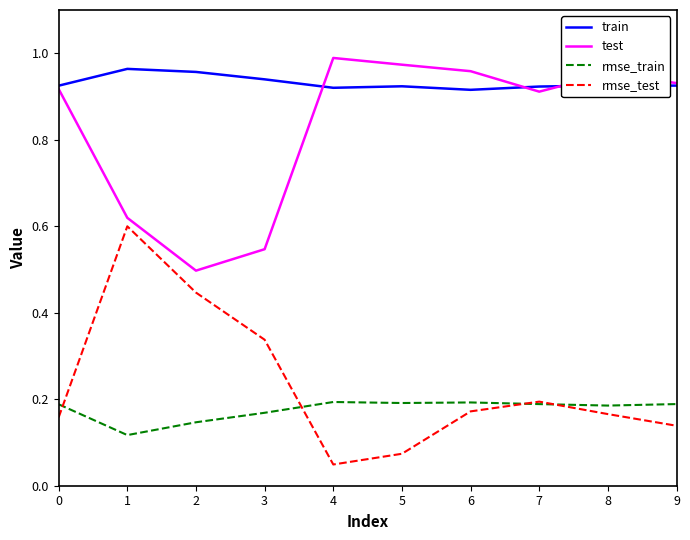

Does the chart display data point markers on the line(s)?

No